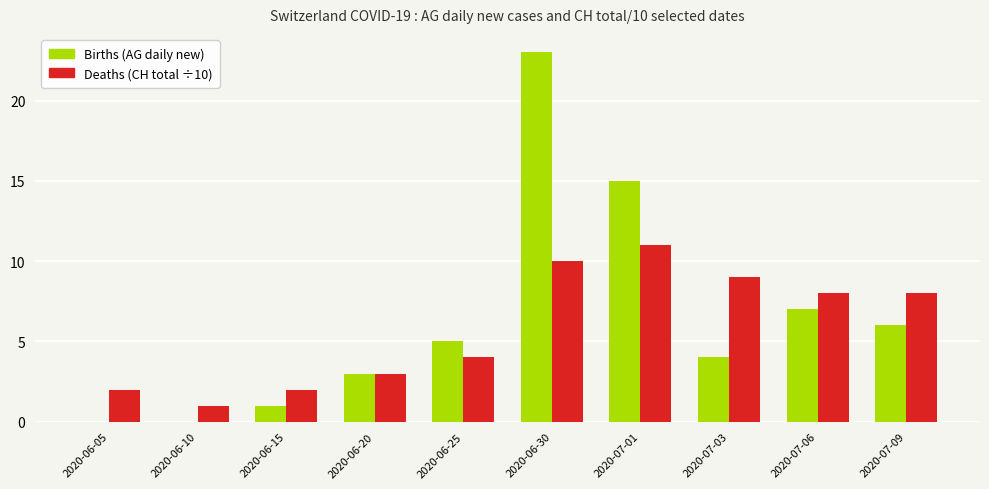

Which category has the highest value across all series?

2020-06-30